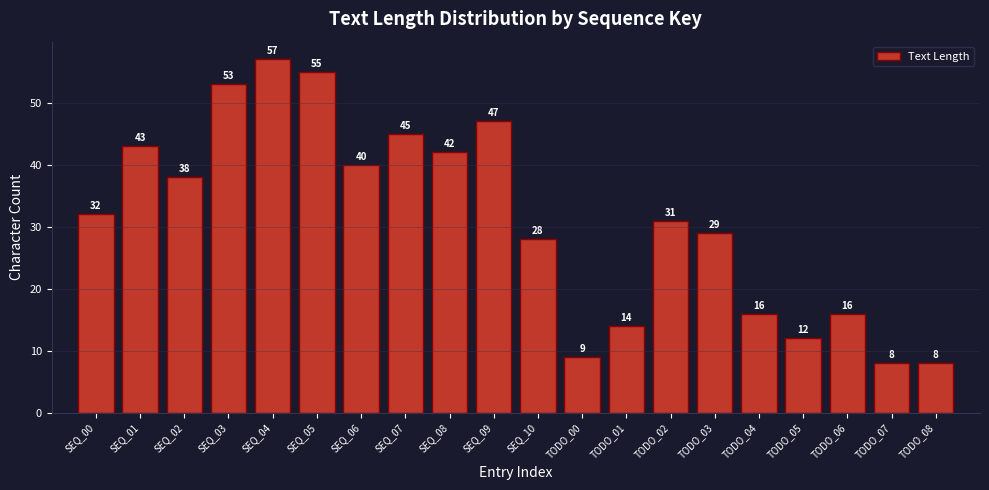

Reading left to right, extract all data points from this chart.

32	43	38	53	57	55	40	45	42	47	28	9	14	31	29	16	12	16	8	8